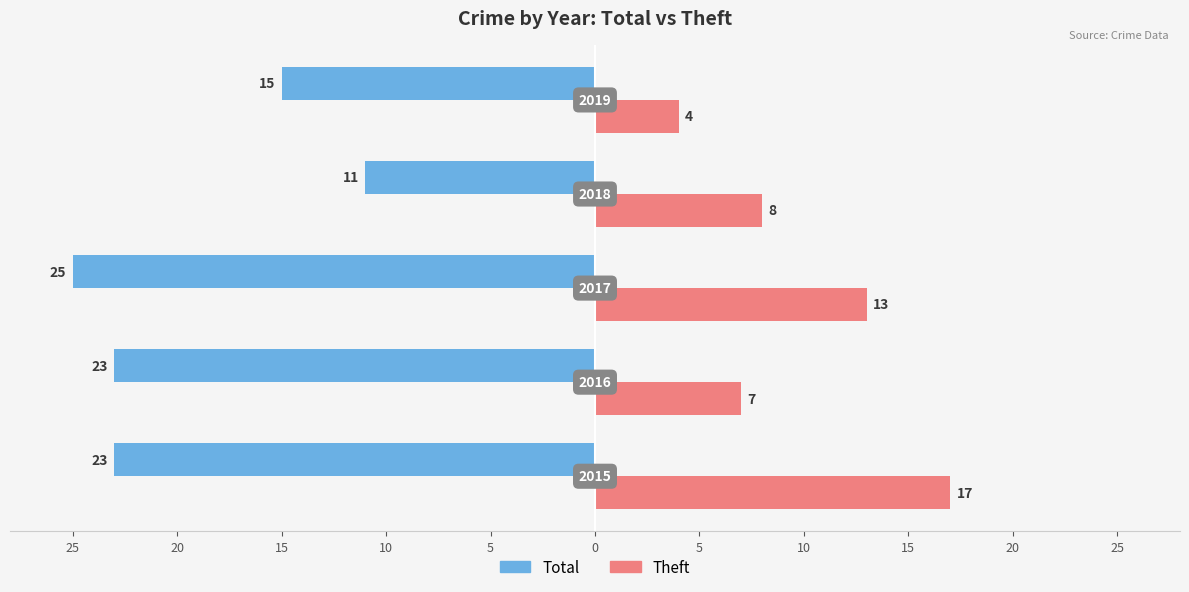

What is the minimum value shown in the chart?

-25